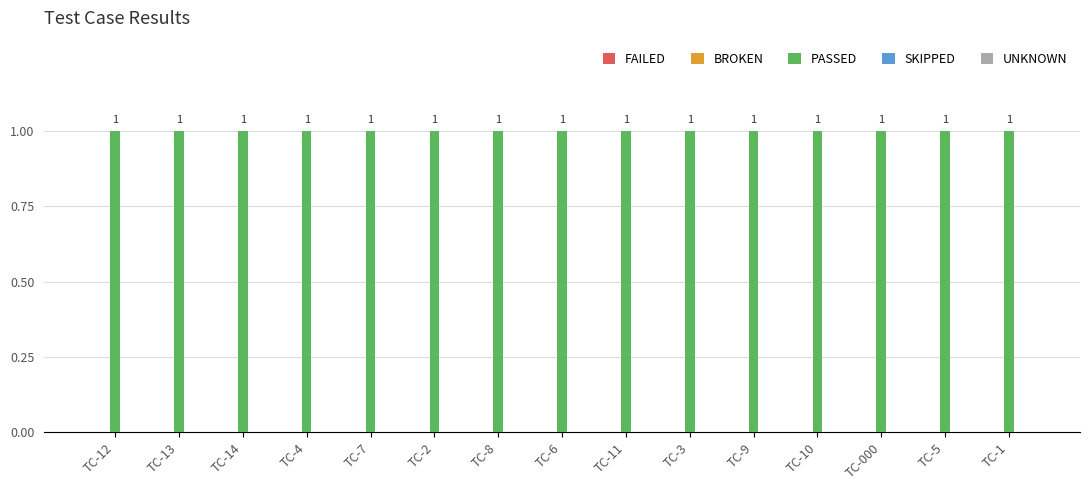

What is the spread (max minus min) of values at TC-12?

1